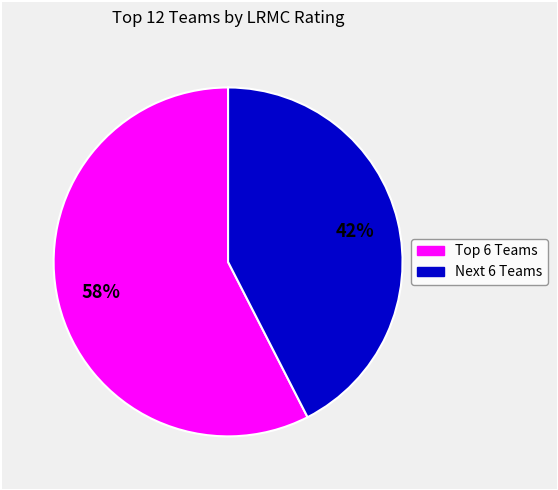

To the nearest percent, what is the average slice percentage?

50%